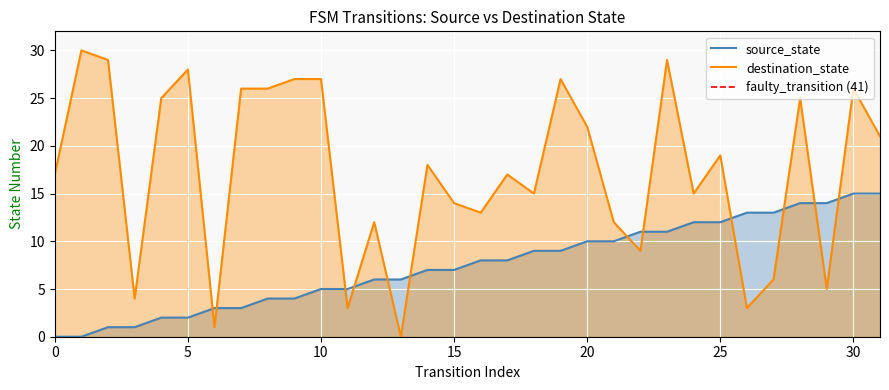

The destination_state series shows 23 at 0. True or false?

False